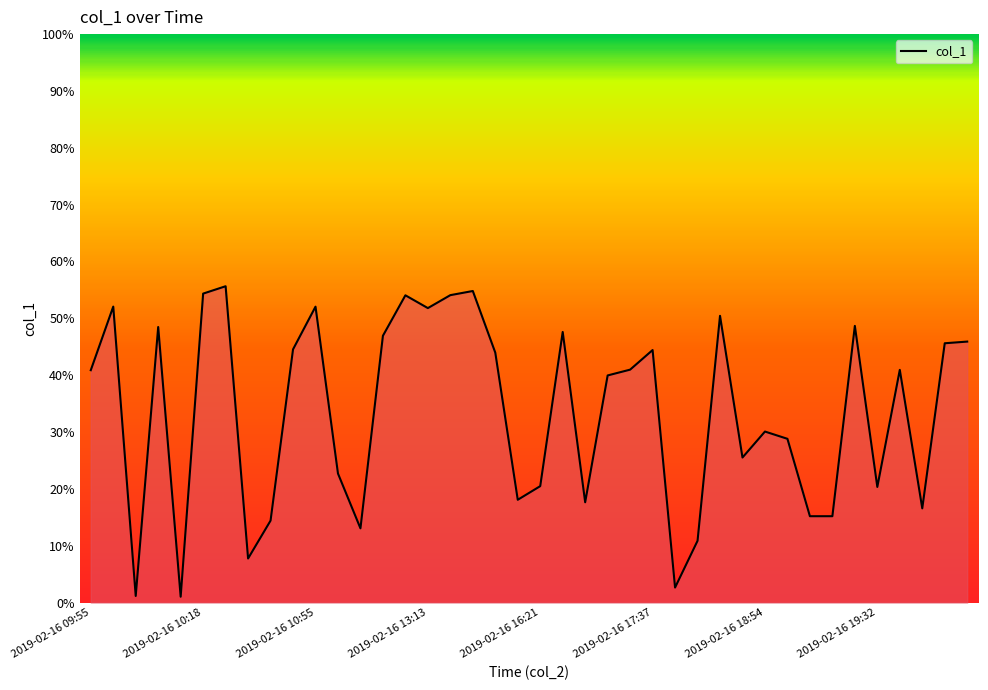

What is the difference between the maximum and minimum values?

54.6